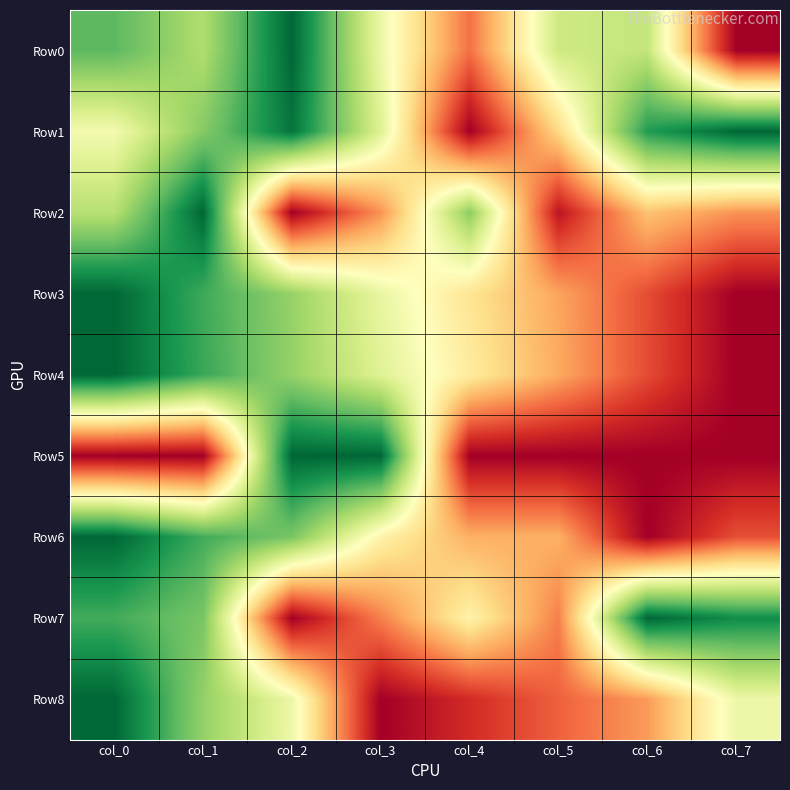

Between col_4 and col_7, which series saw the biggest shift?

Row1